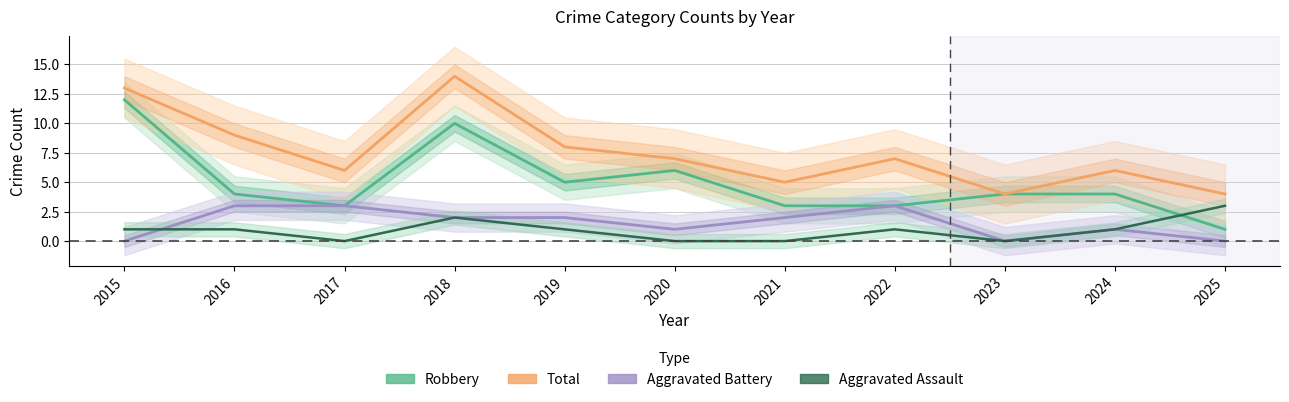

What is the spread (max minus min) of values at 2020?

7